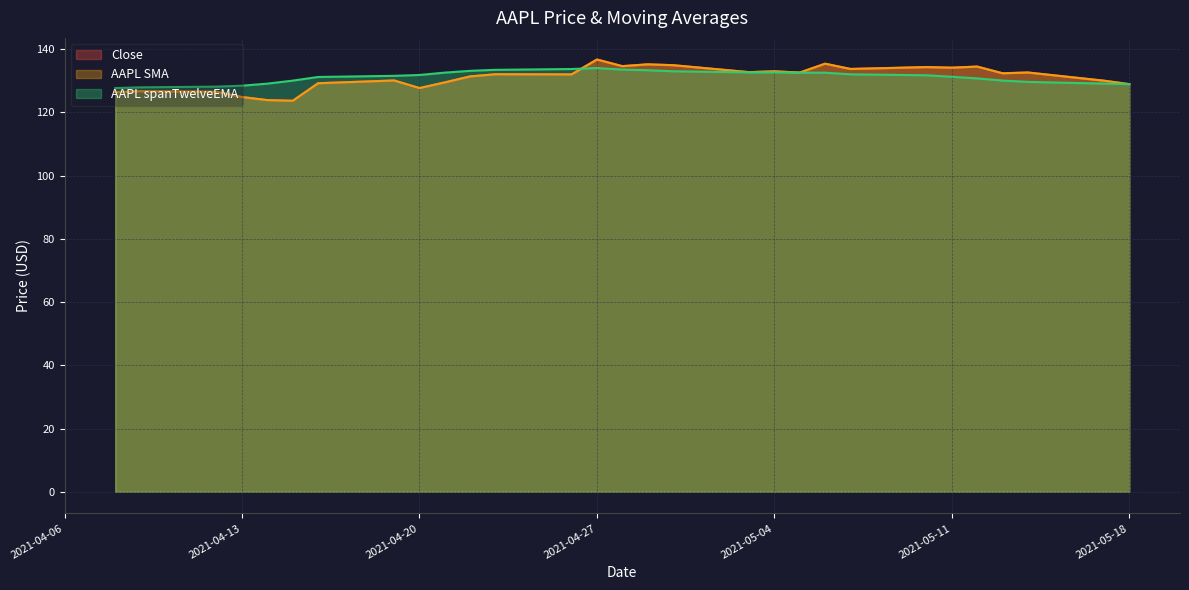

What is the highest value of the Close series?

136.7